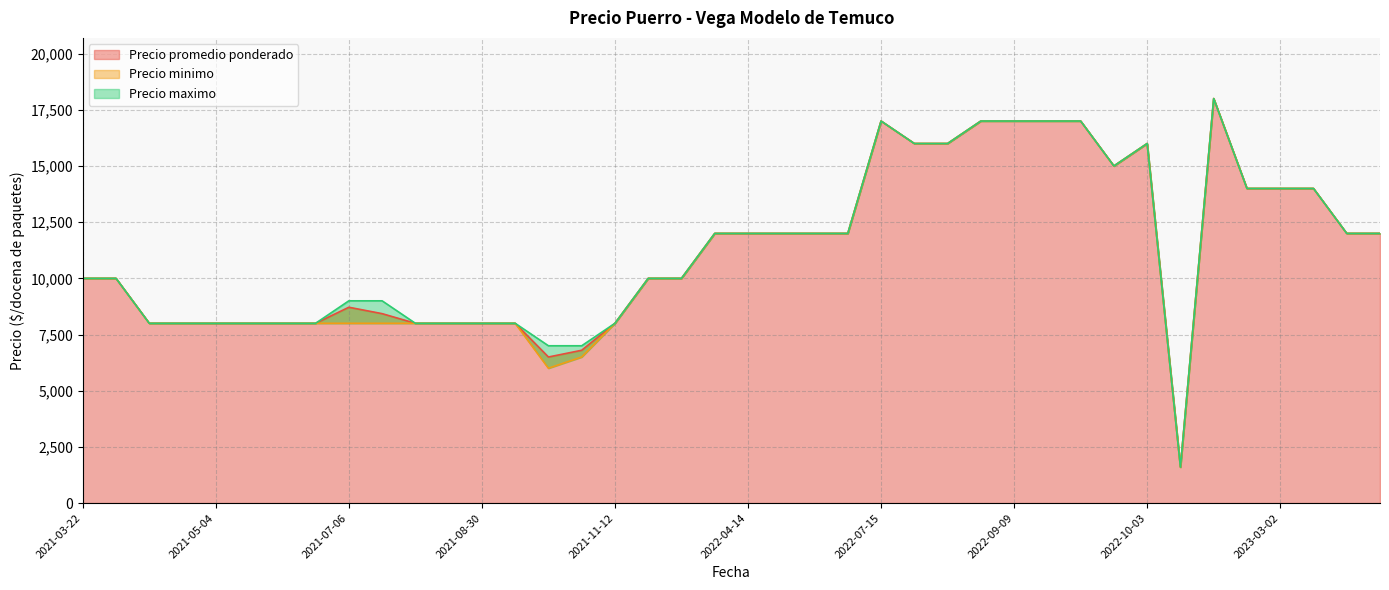

At which category is the sum across all series the highest?

2022-11-17